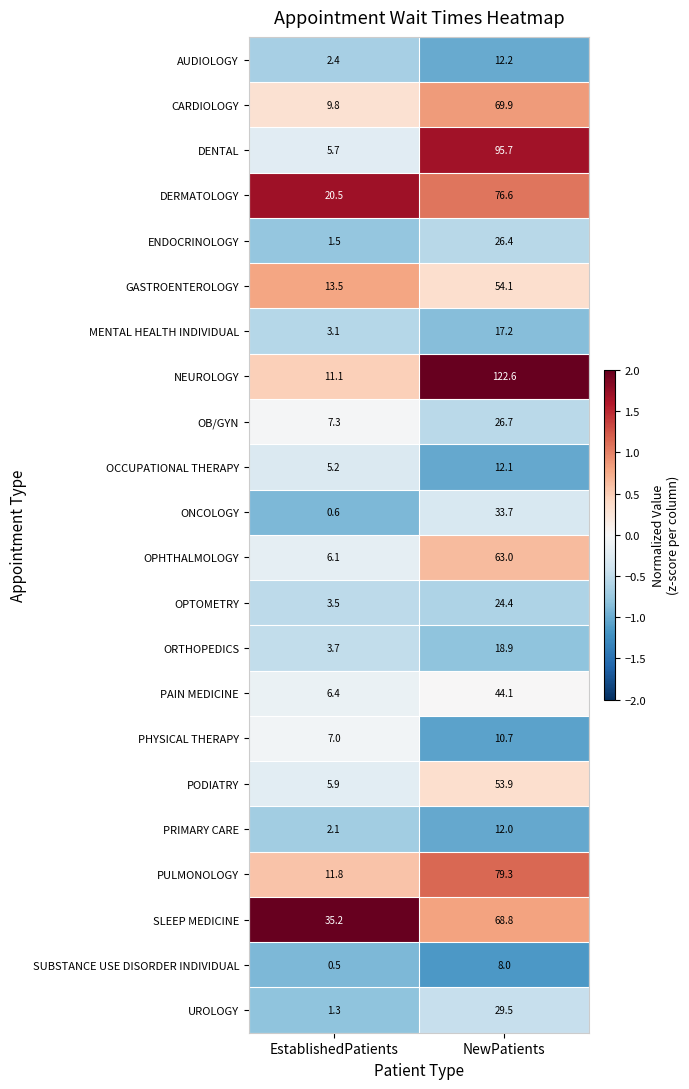

Which series has the largest total across all categories?

NEUROLOGY